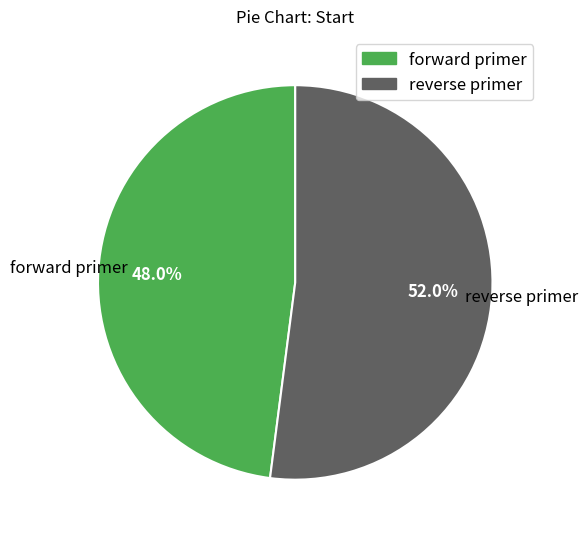

To the nearest percent, what is the combined percentage of reverse primer and forward primer?

100%